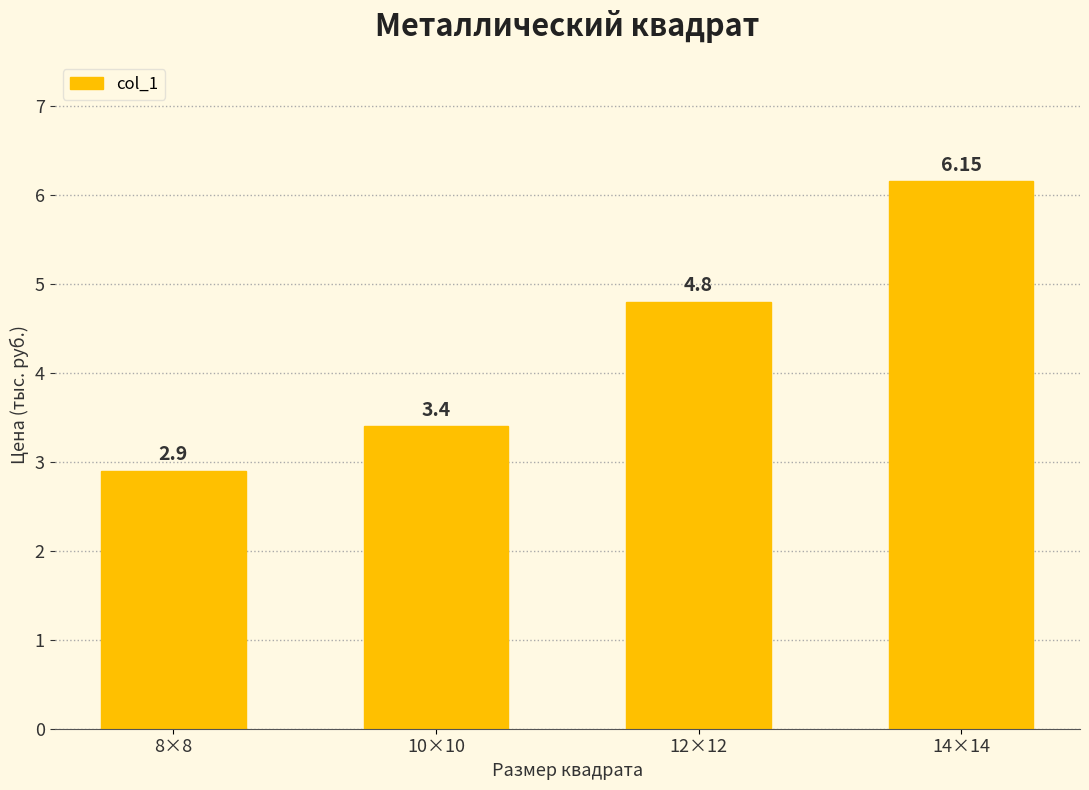

How many values are below 4?

2